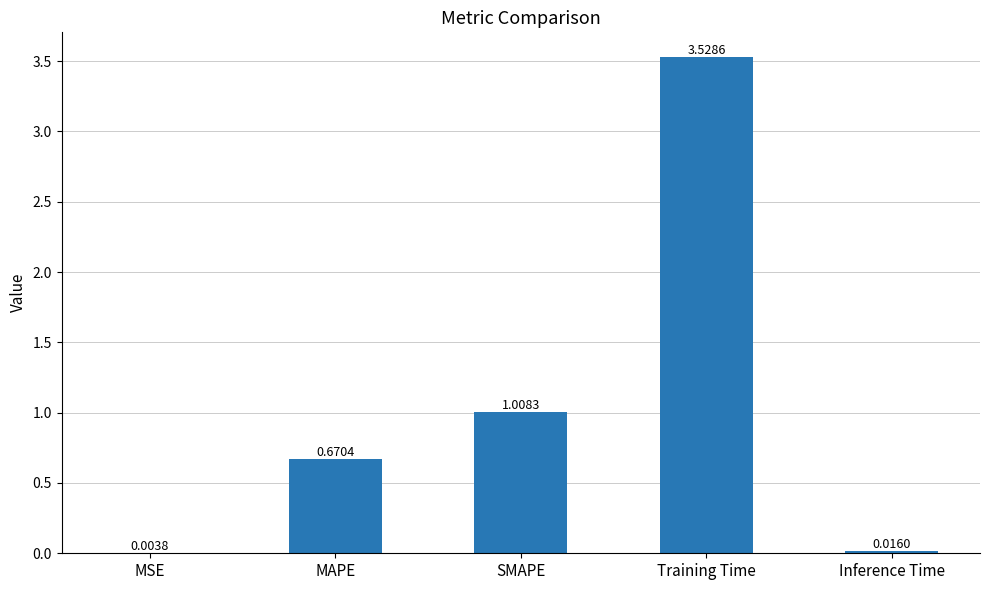

What is the sum of all values?

5.2